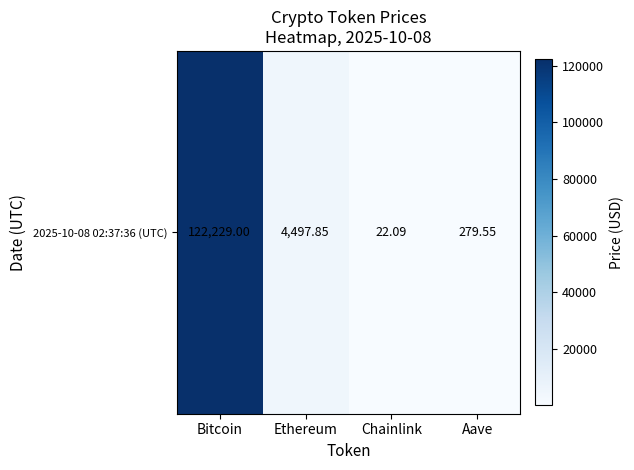

The chart shows a value of 162543.9 at Bitcoin. True or false?

False